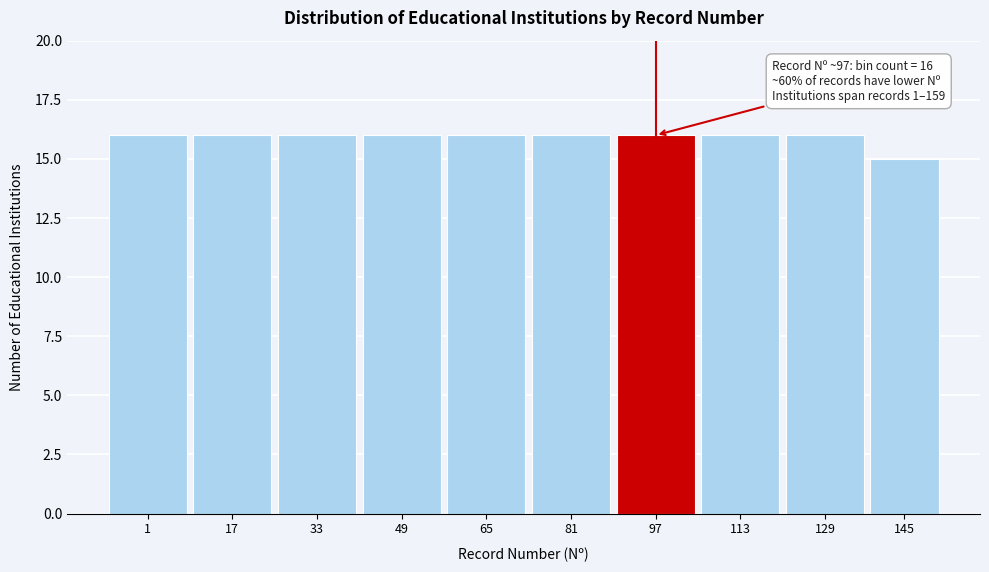

Reading right to left, extract all data points from this chart.

15	16	16	16	16	16	16	16	16	16